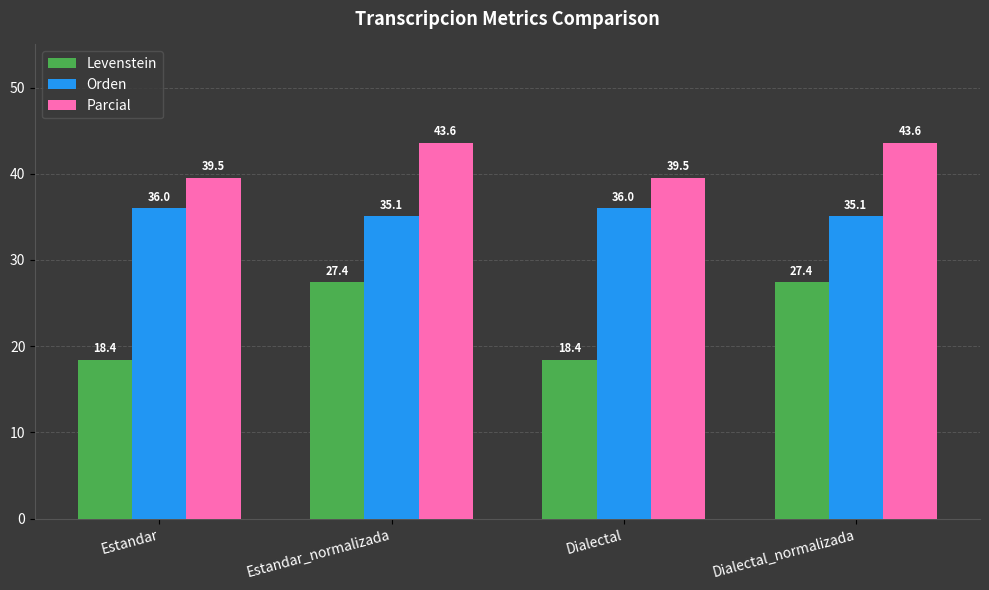

What is the difference between the maximum and minimum values in the Parcial series?

4.1